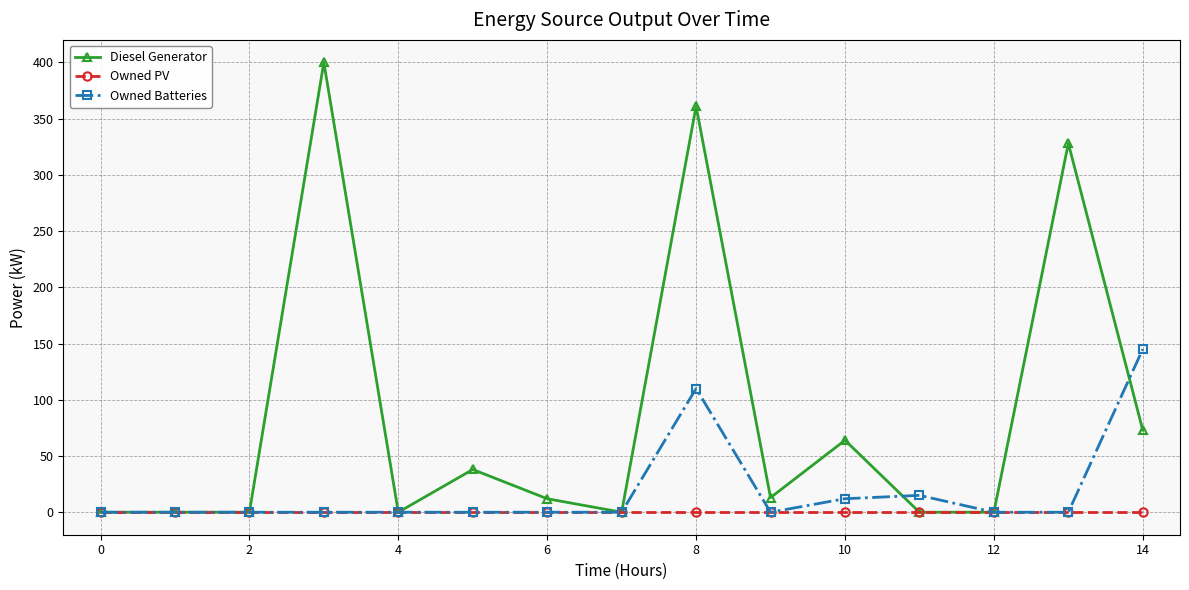

Which series has the largest total across all categories?

Diesel Generator